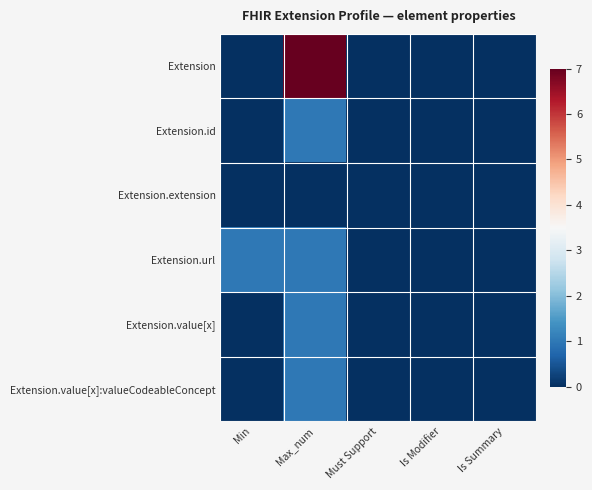

Rank the series at Max_num from lowest to highest value.

Extension.extension, Extension.id, Extension.url, Extension.value[x], Extension.value[x]:valueCodeableConcept, Extension